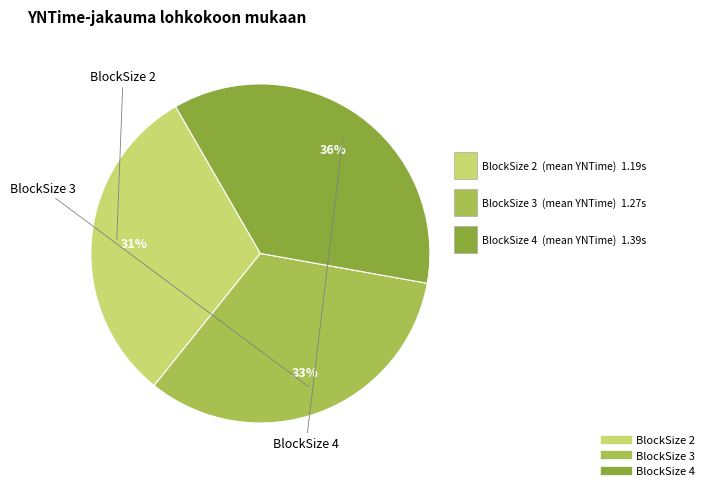

Does any single category account for the majority?

No